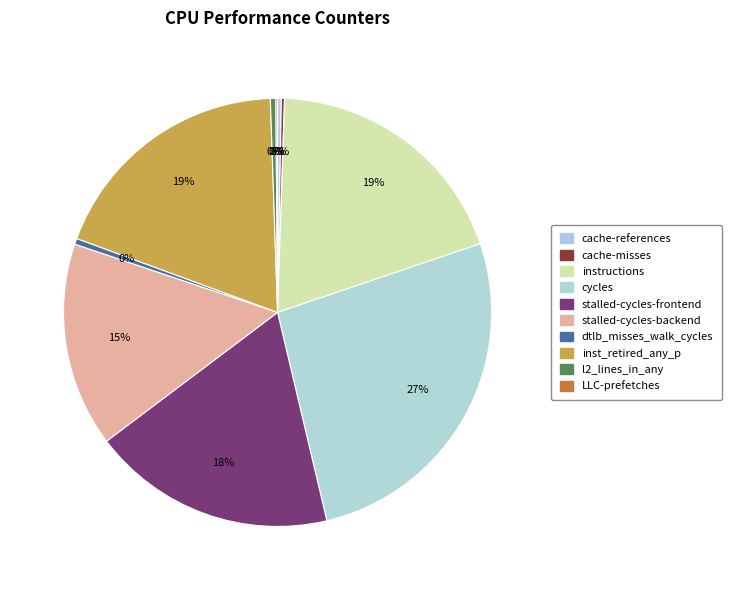

To the nearest percent, what is the average slice percentage?

10%